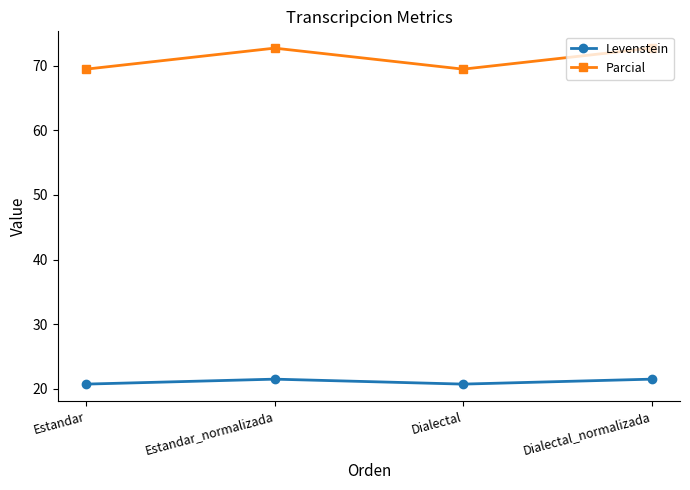

True or false: Levenstein and Parcial cross at least once.

False